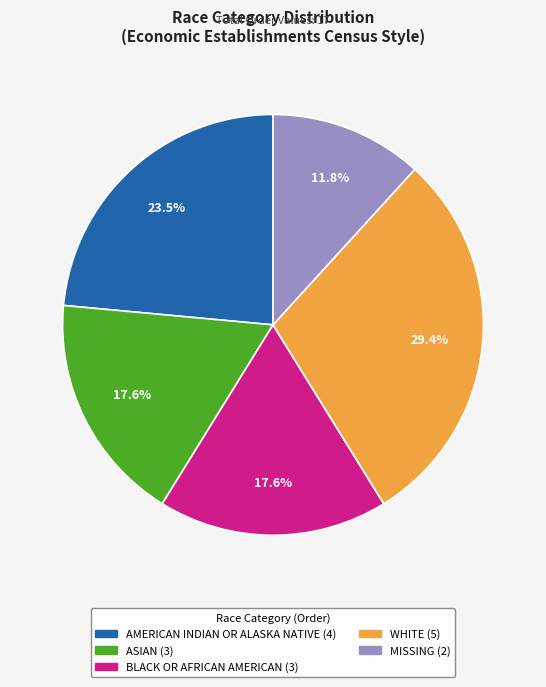

To the nearest percent, what portion does ASIAN represent?

18%